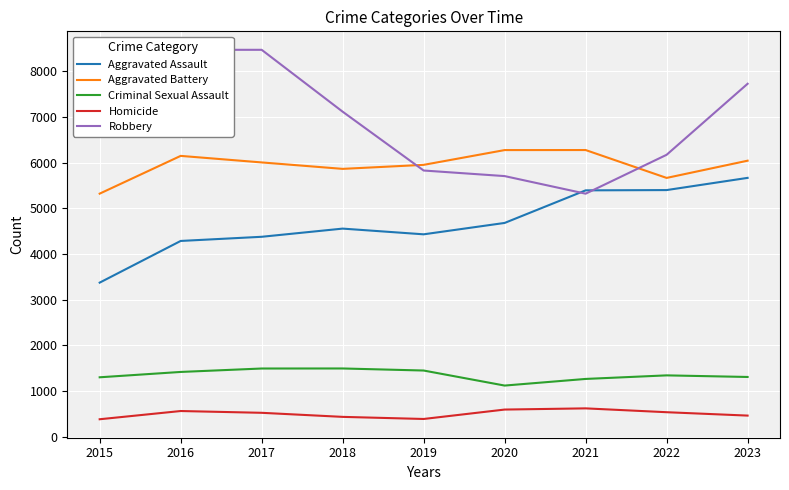

At which label does Aggravated Battery first exceed 6002?

2016